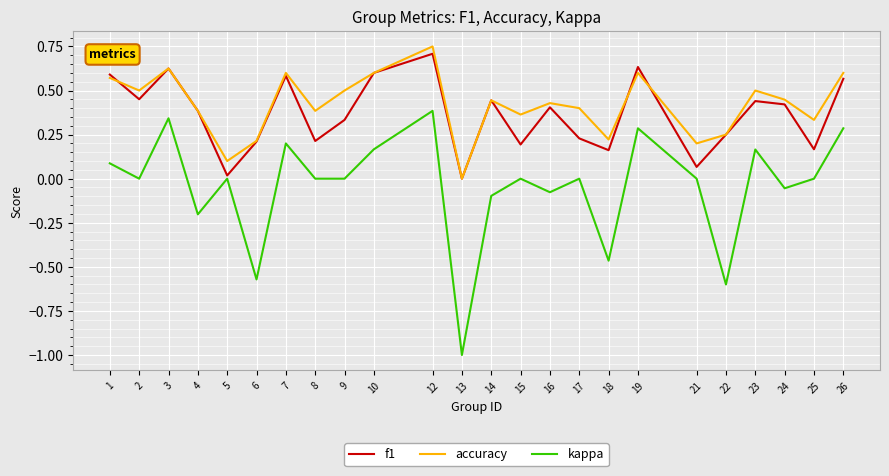

True or false: accuracy and kappa intersect in this chart.

False